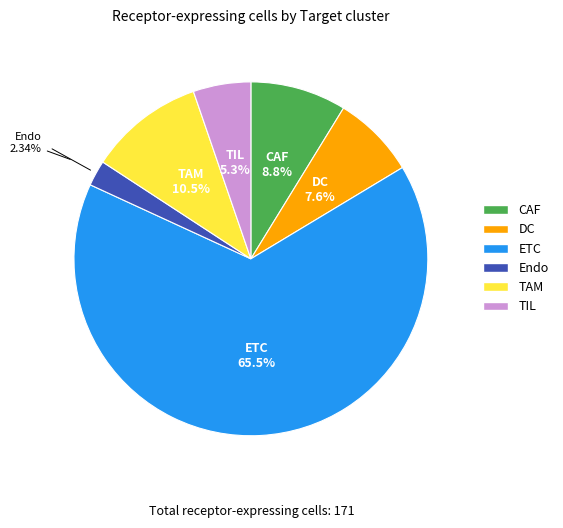

To the nearest percent, what is the difference between the largest and smallest slice percentages?

63%